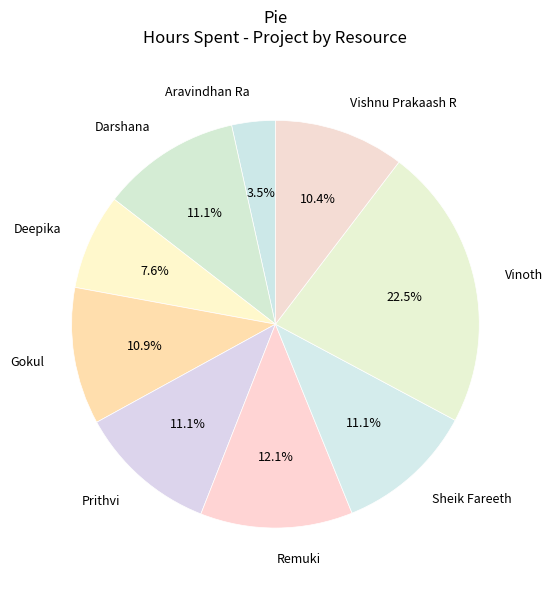

To the nearest percent, what is the combined percentage of Gokul and Sheik Fareeth?

22%